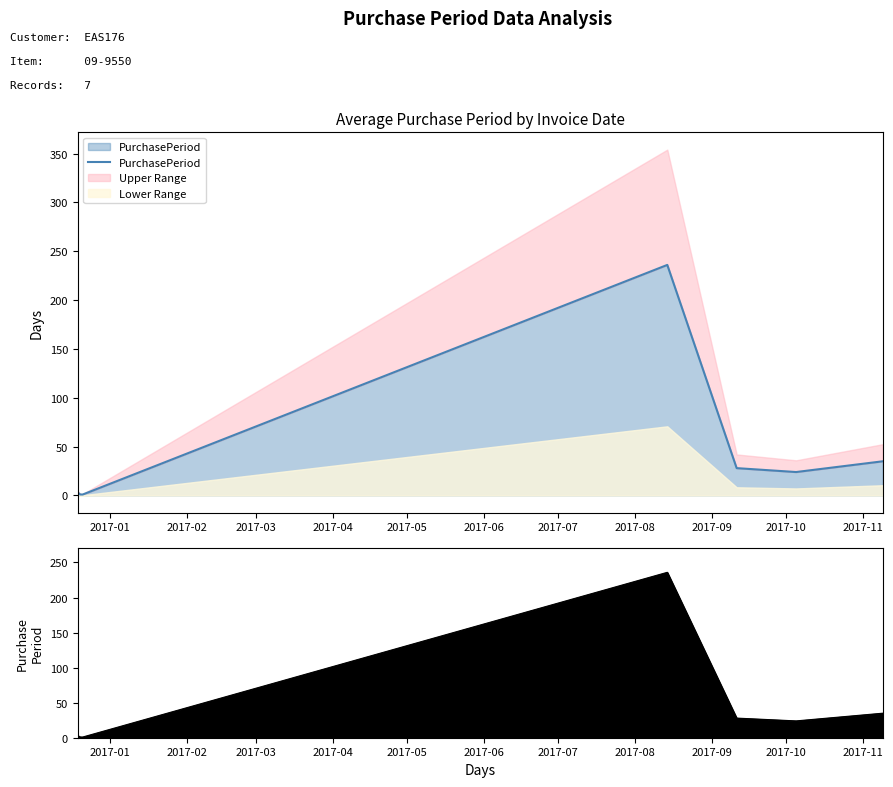

What is the difference between the maximum and minimum values?

235